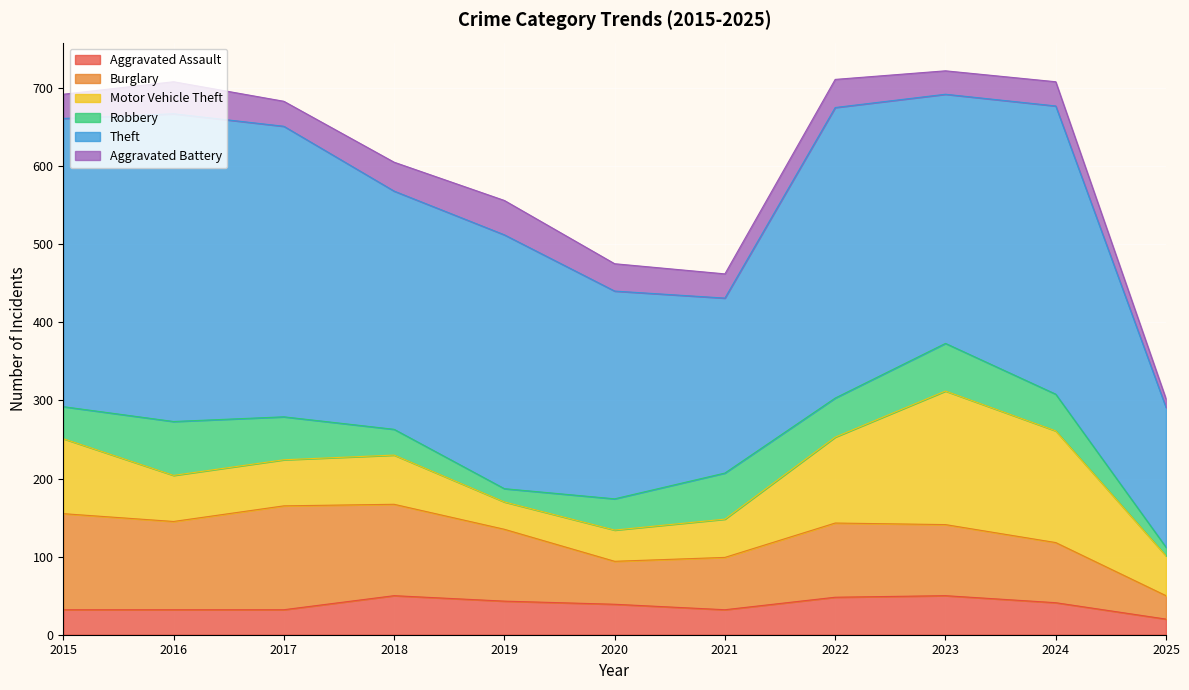

Is the value of Aggravated Battery at 2018 greater than the value of Motor Vehicle Theft at 2017?

No